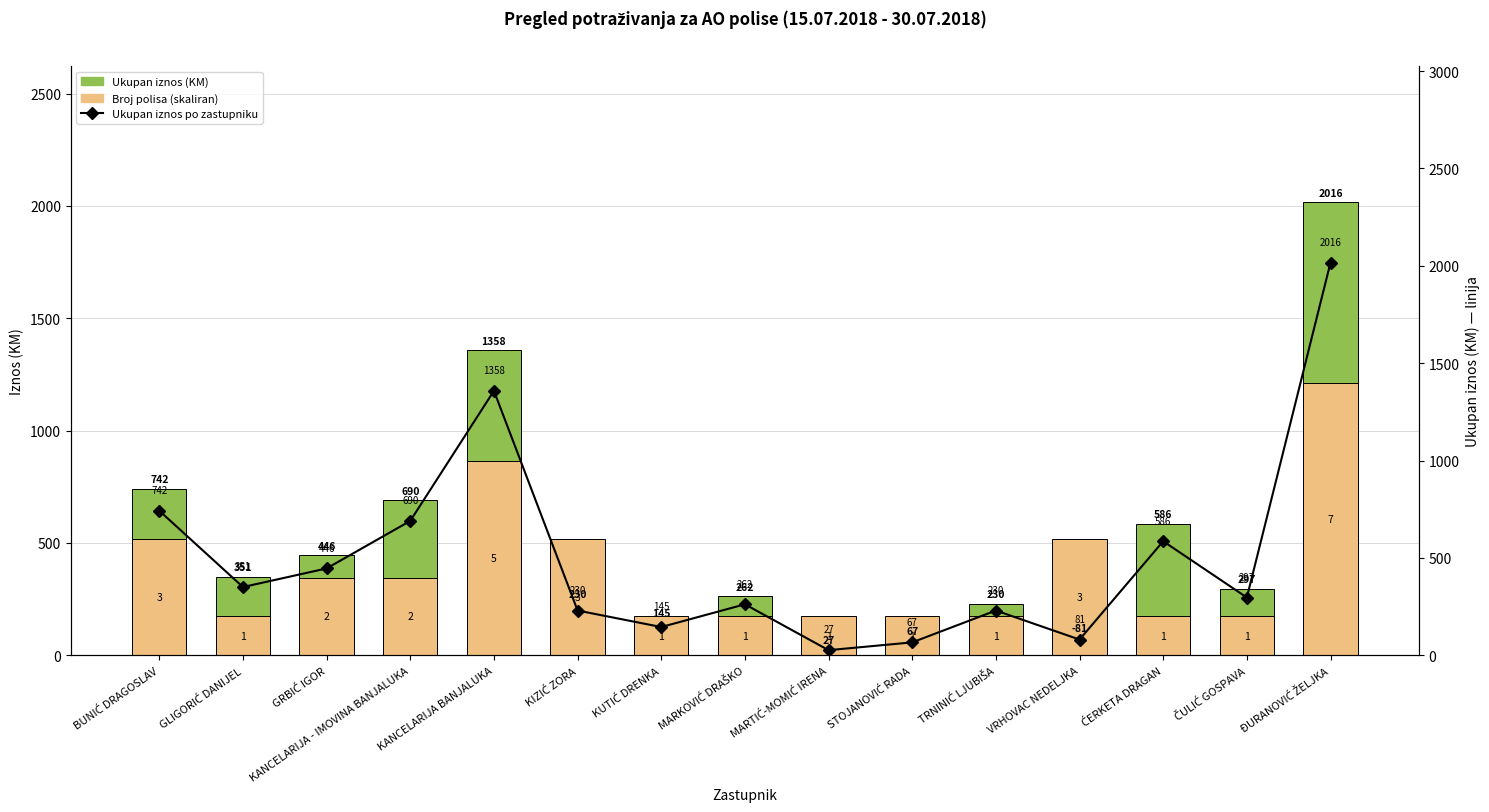

At MARTIĆ-MOMIĆ IRENA, list the series in order from smallest to largest.

Iznos (KM), Ukupan iznos po zastupniku, Broj polisa (skaliran)